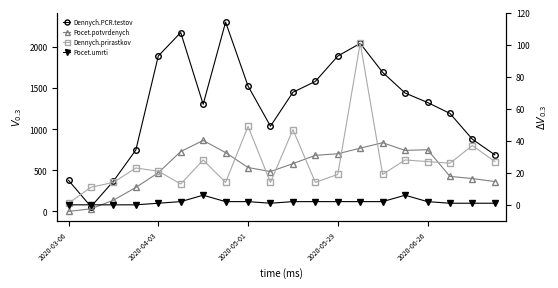

Reading right to left, list all the values displayed in this chart.

Dennych.PCR.testov: 688	877	1191	1324	1439	1690	2042	1888	1580	1448	1036	1524	2301	1302	2174	1889	747	368	58	378
Pocet.potvrdenych.PCR.testami: 363	400	426	750	742	835	769	701	682	581	485	534	715	863	728	471	292	137	32	1
Dennych.PCR.prirastkov: 27	37	26	27	28	19	101	19	14	47	14	49	14	28	13	21	23	14	11	1
Pocet.umrti: 1	1	1	2	6	2	2	2	2	2	1	2	2	6	2	1	0	0	0	0